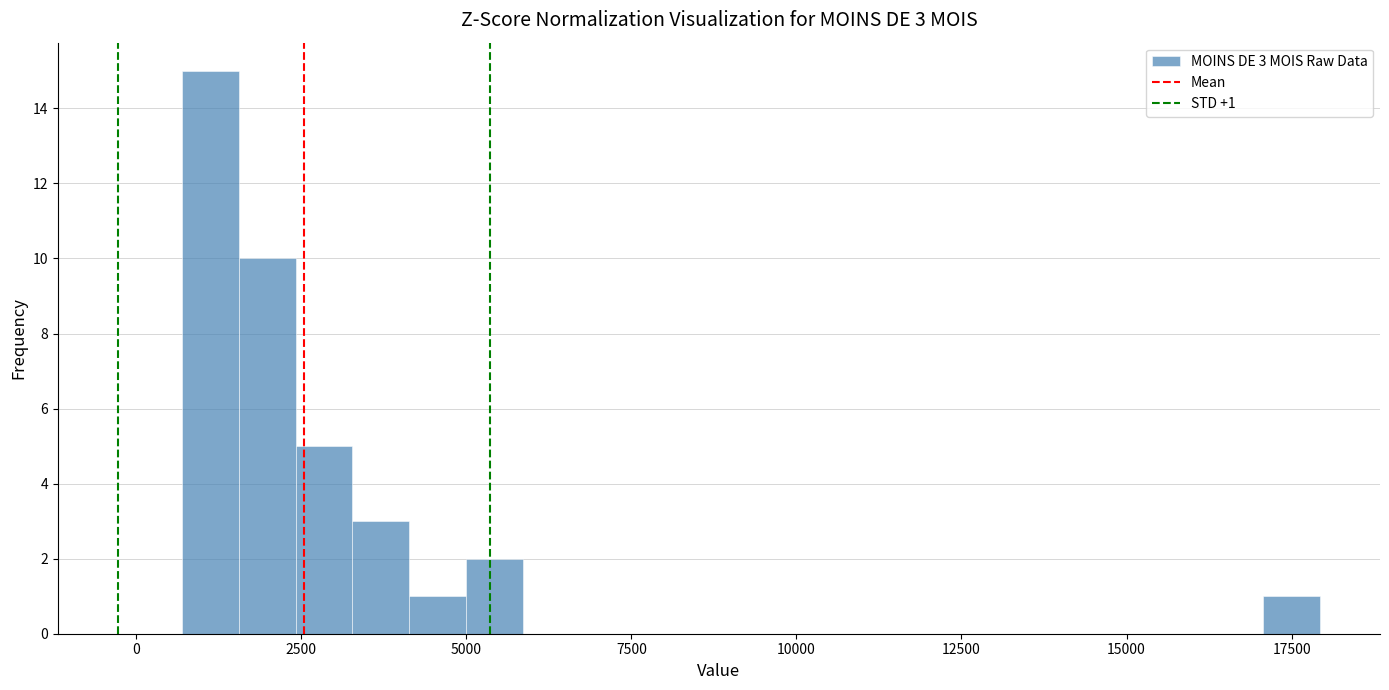

Read against the x-axis, roughly where is the centre of the tallest bar?

1000